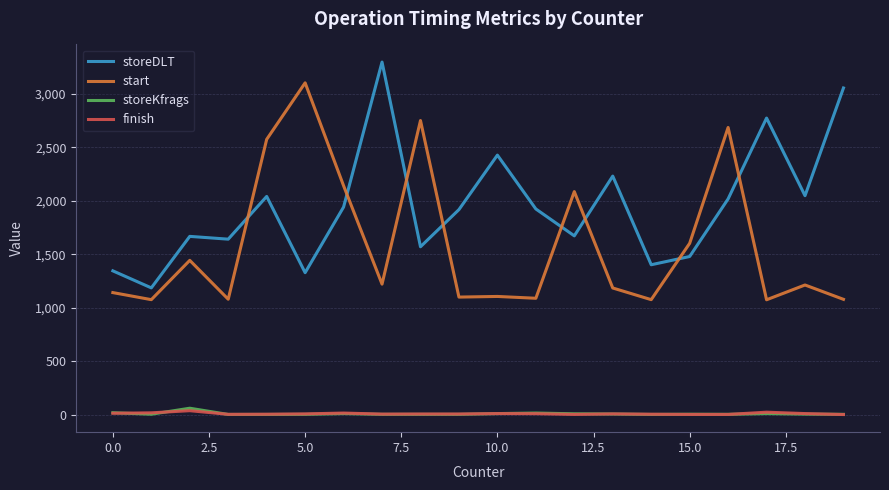

What is the minimum value for storeDLT?

1187